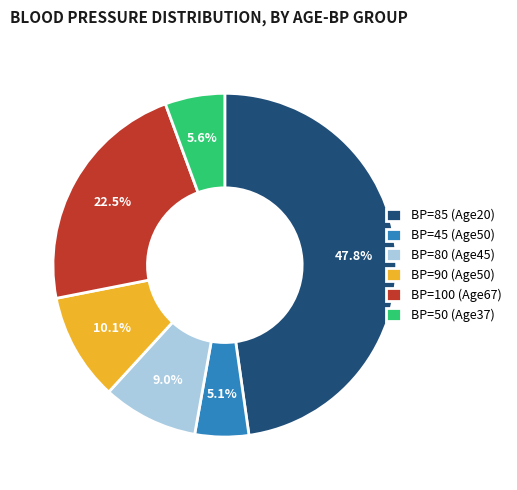

How many segments does this pie chart have?

6